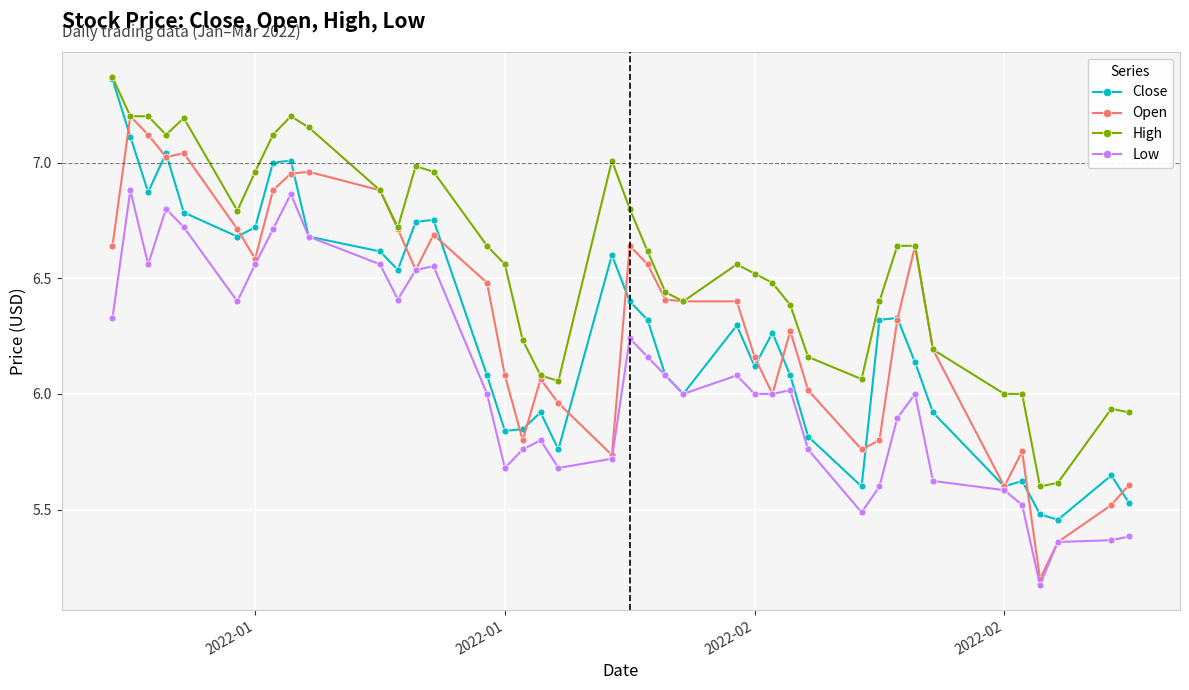

True or false: Open has more than 0 interior local peaks.

True